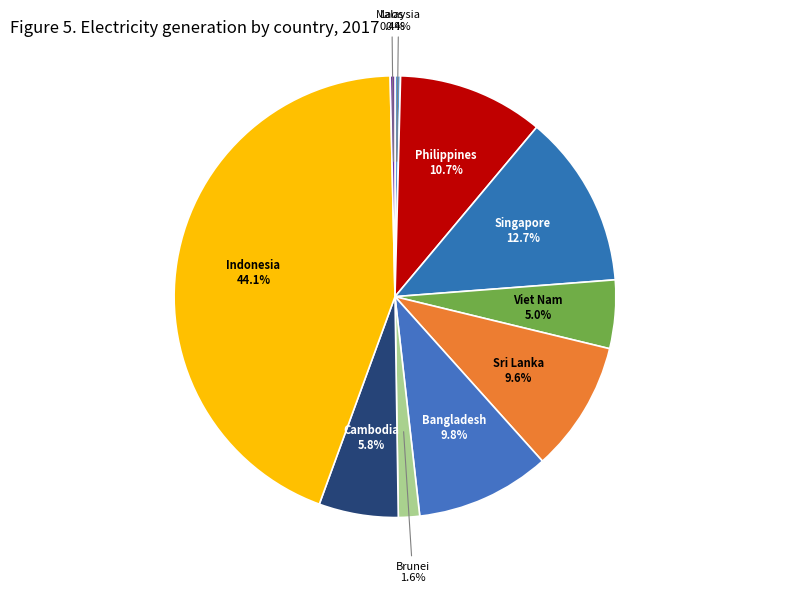

Count the number of slices in the pie.

10